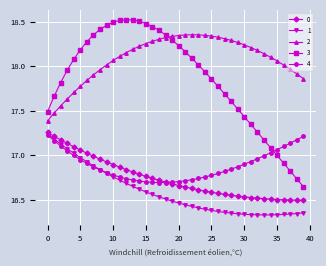

Which series has the largest range (max minus min)?

3